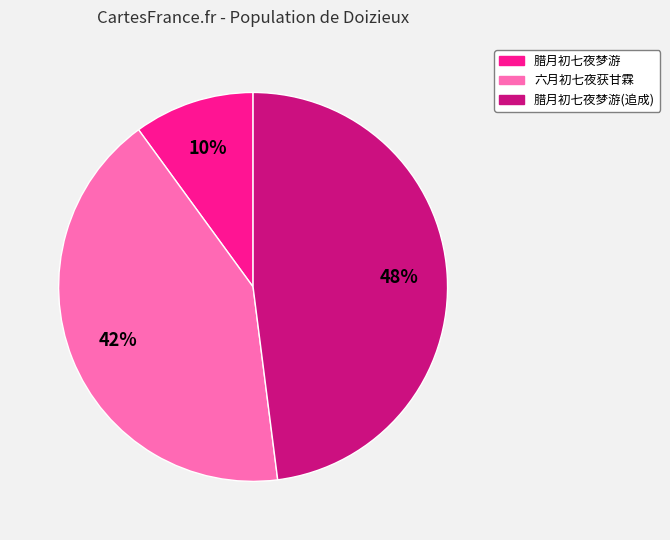

Is the sum of 腊月初七夜梦游 and 腊月初七夜梦游(追成) greater than half?

Yes